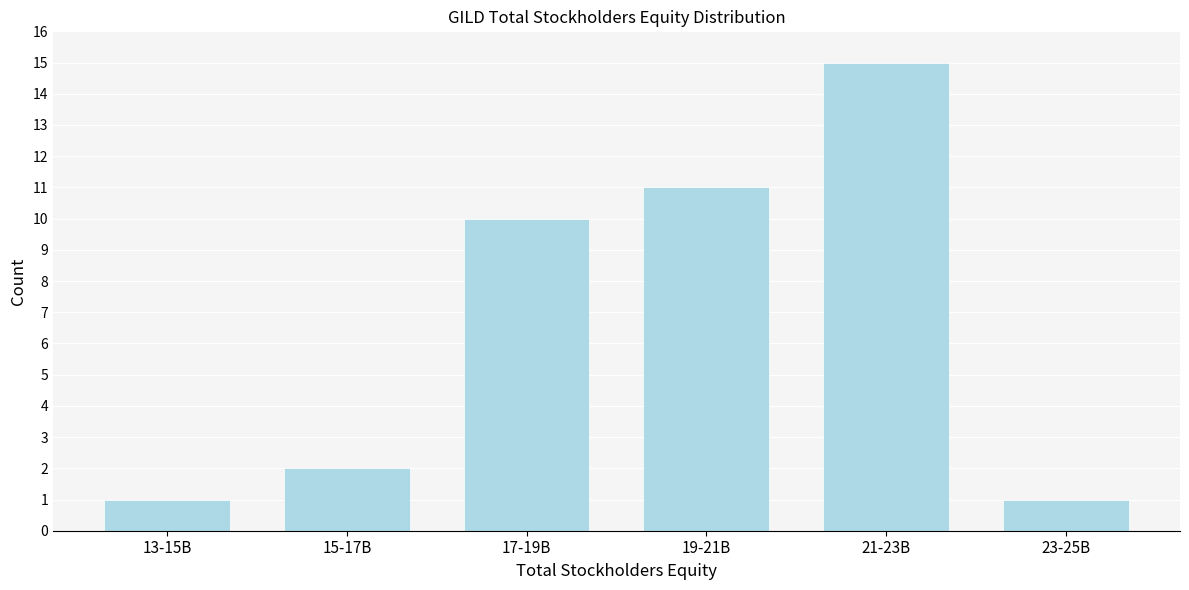

Reading left to right, extract all data points from this chart.

1	2	10	11	15	1